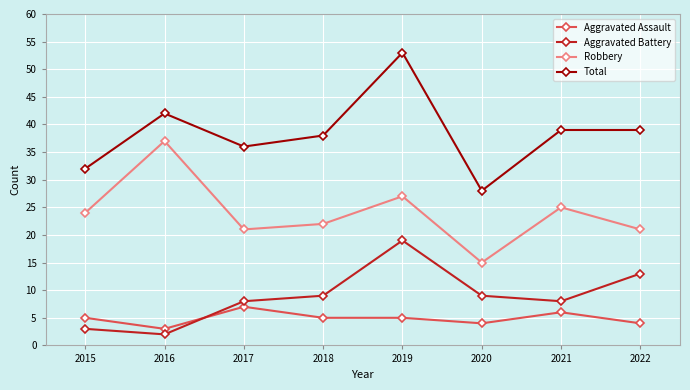

What is the difference between the second highest and second lowest values in the Aggravated Assault series?

2